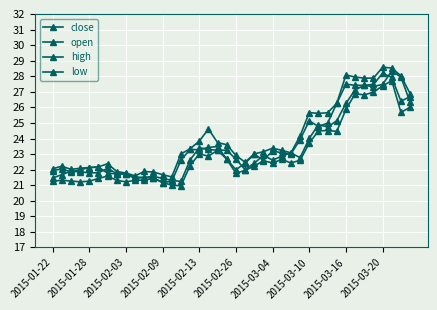

What is the maximum value for low?

27.7